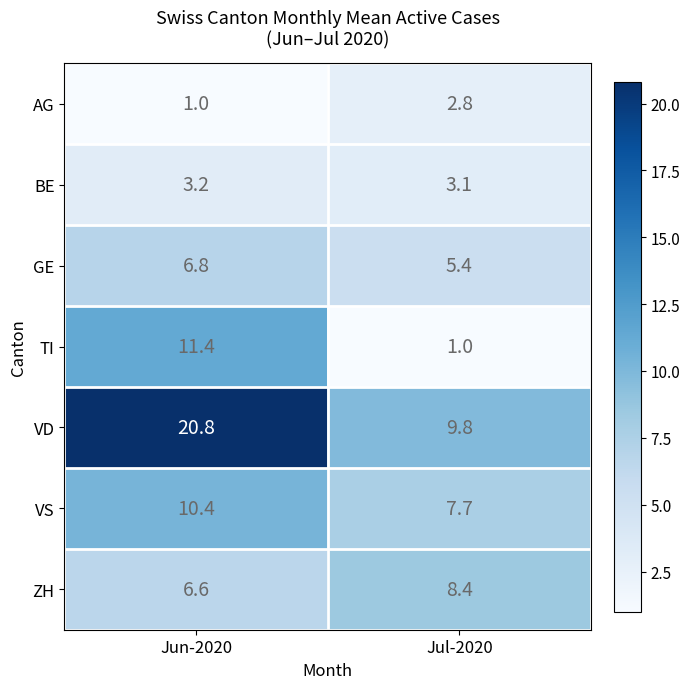

Reading left to right, transcribe all the data shown in this chart.

AG: 1.0	2.8
BE: 3.2	3.1
GE: 6.8	5.4
TI: 11.4	1.0
VD: 20.8	9.8
VS: 10.4	7.7
ZH: 6.6	8.4